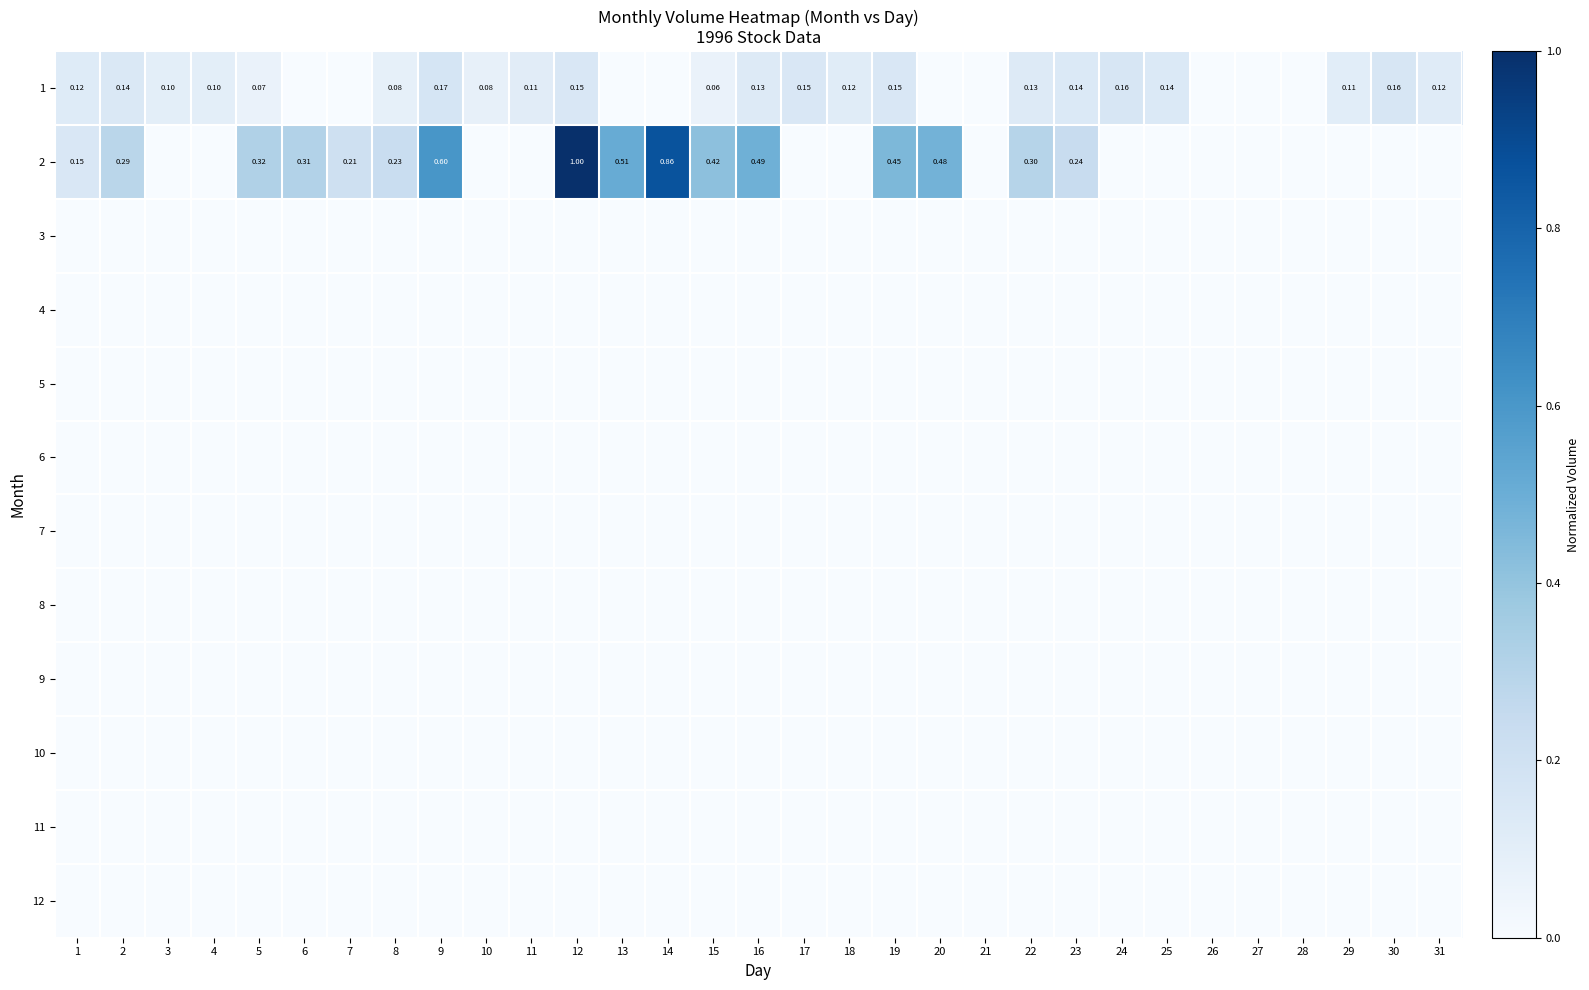

What is the total value across all series at 2?

0.4